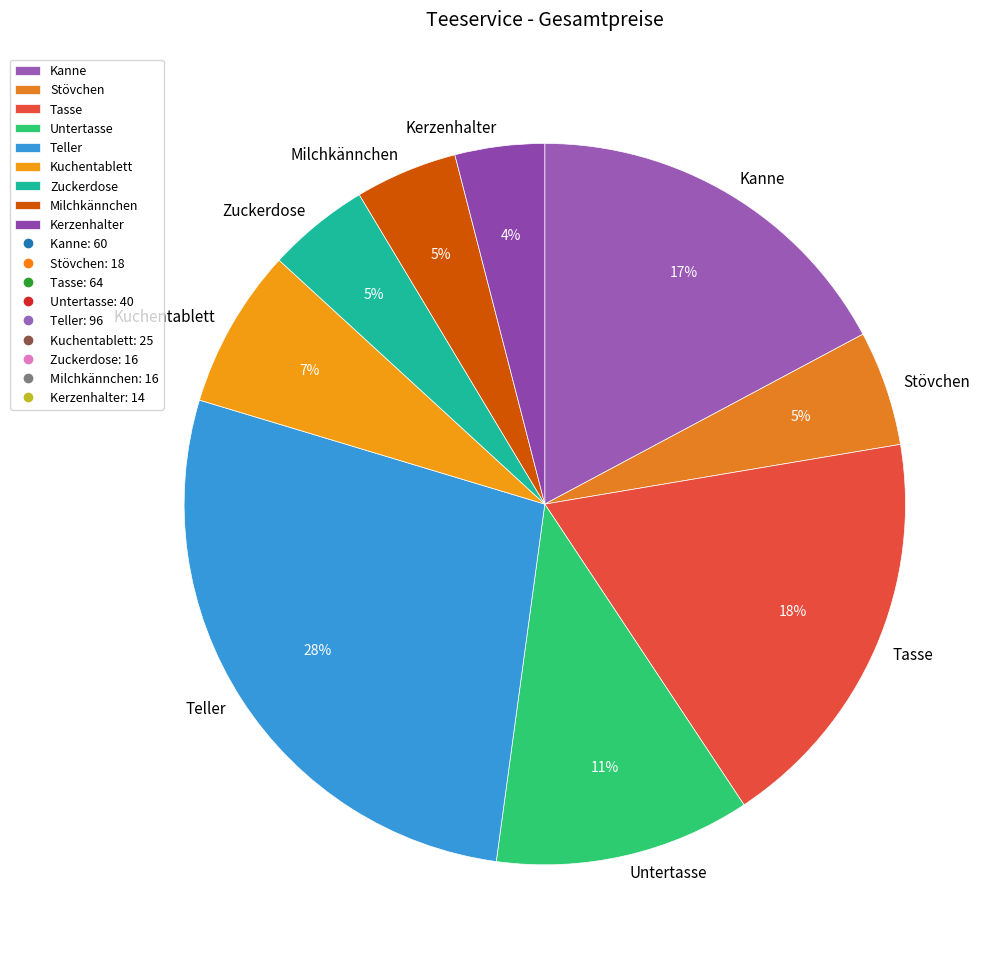

Count the number of slices in the pie.

9